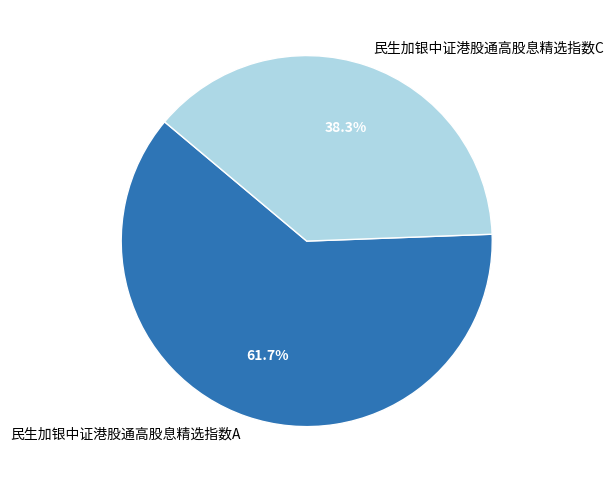

To the nearest percent, what is the difference between the 民生加银中证港股通高股息精选指数C and 民生加银中证港股通高股息精选指数A slice percentages?

23%